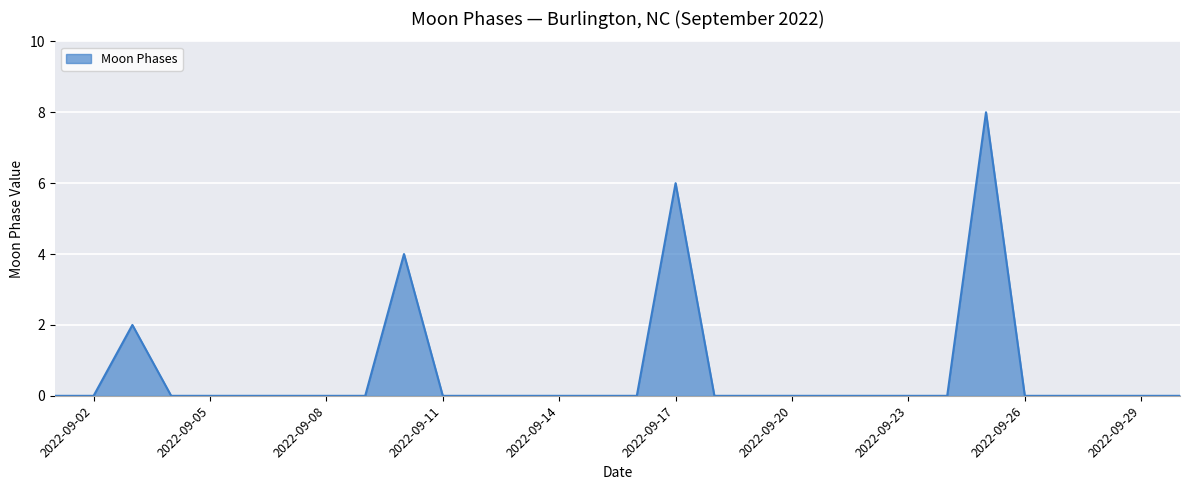

What is the maximum value shown in the chart?

8